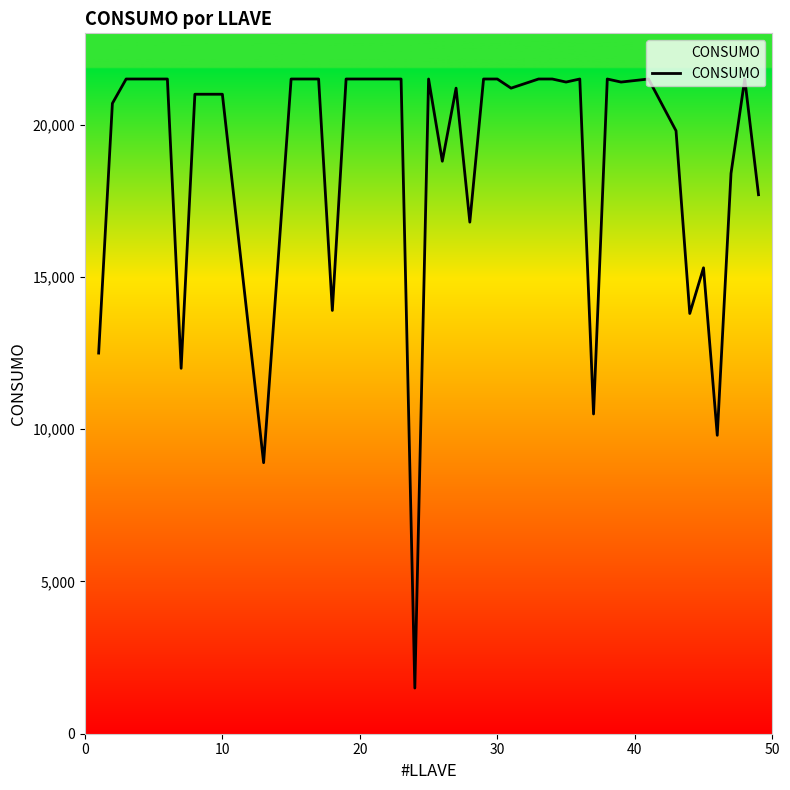

What is the smallest value displayed?

1500